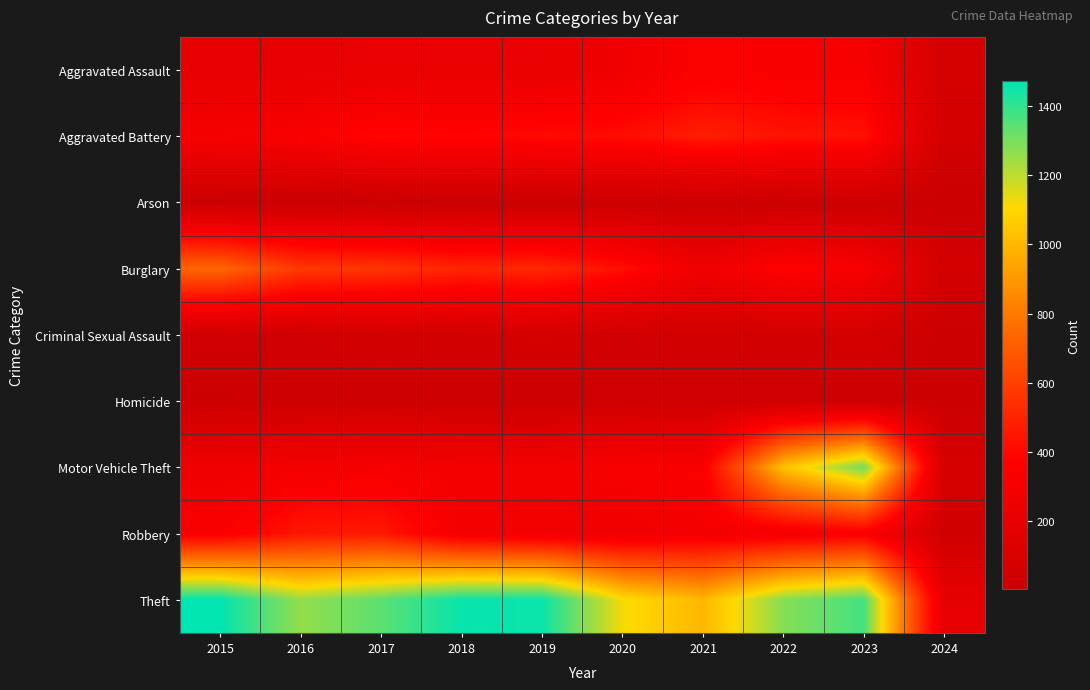

Which series has the largest total across all categories?

Theft